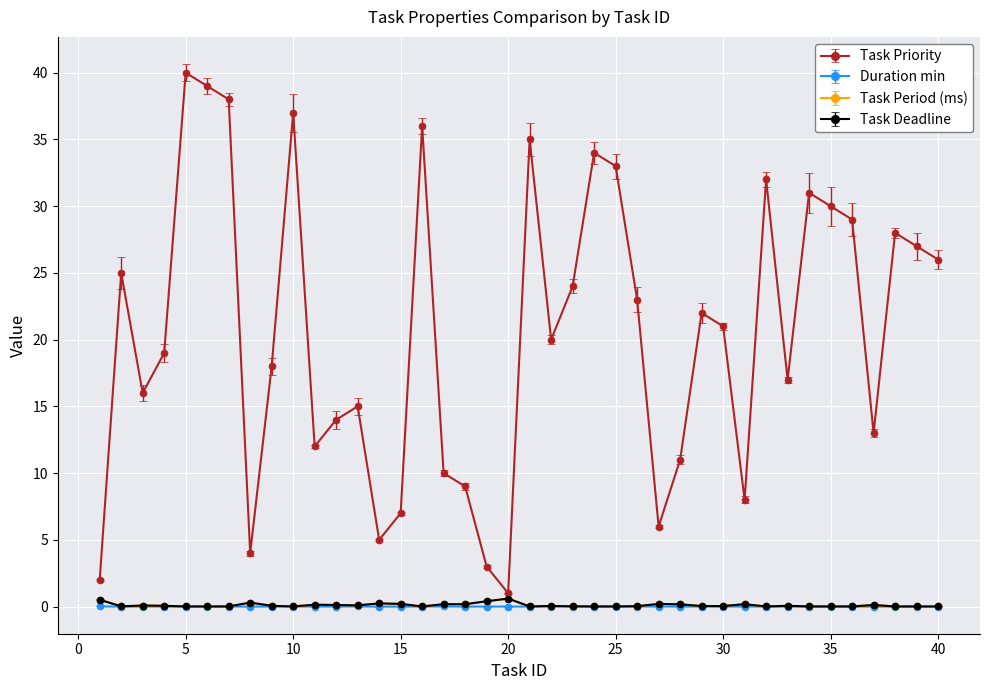

Is this an area chart (filled region under the line)?

No